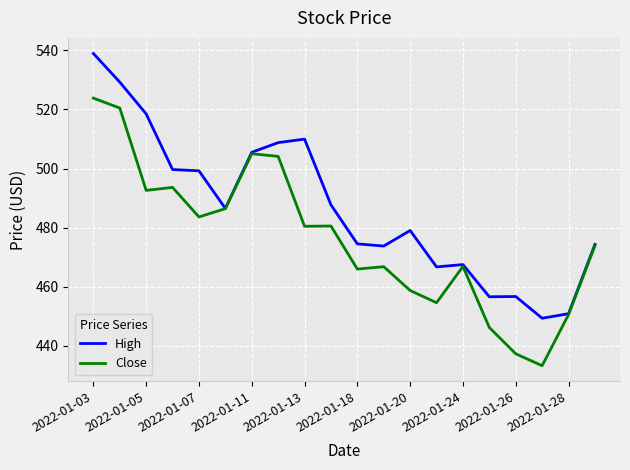

List the series in order of their overall mean, lowest first.

Close, High